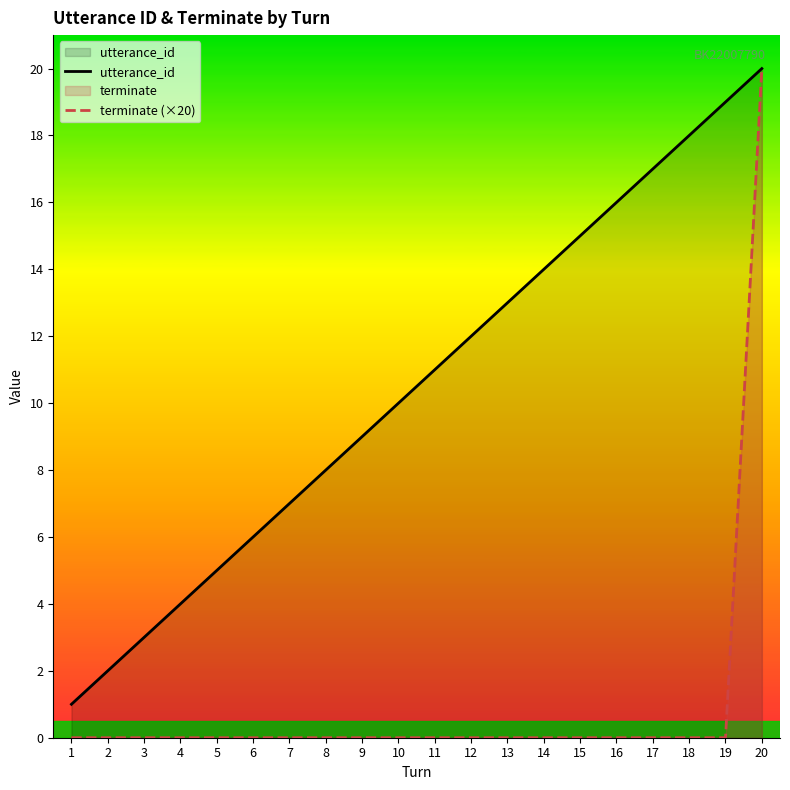

What is the value of the utterance_id point at the 10th from the left?

10